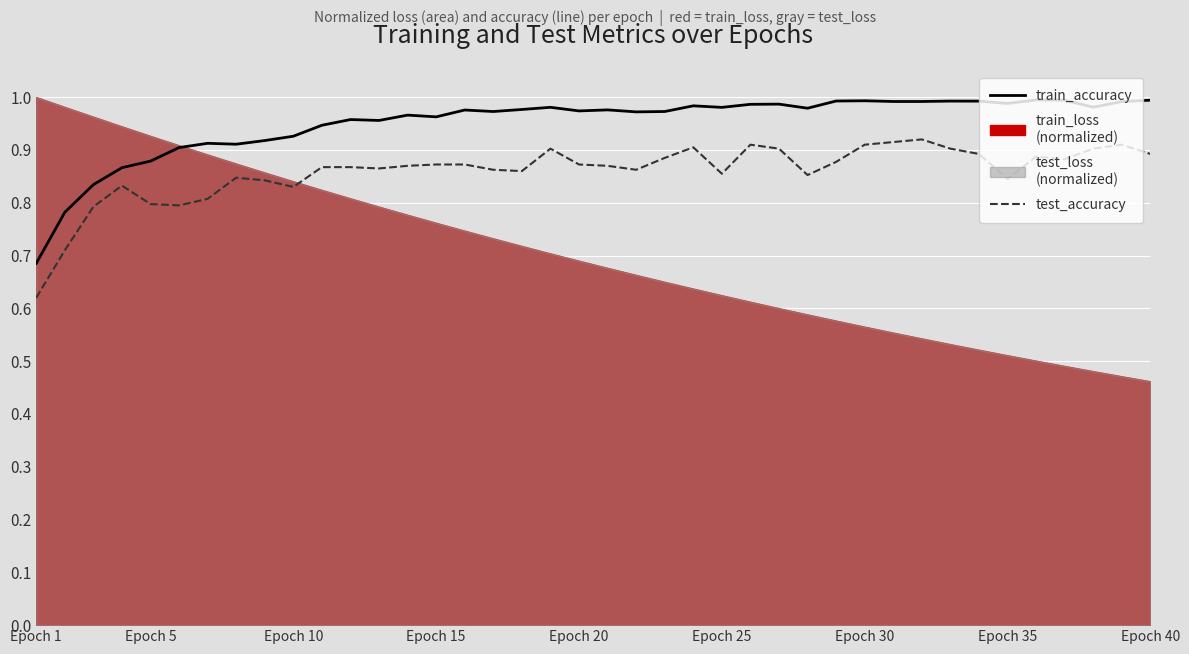

What is the highest value of the test_accuracy series?

0.9